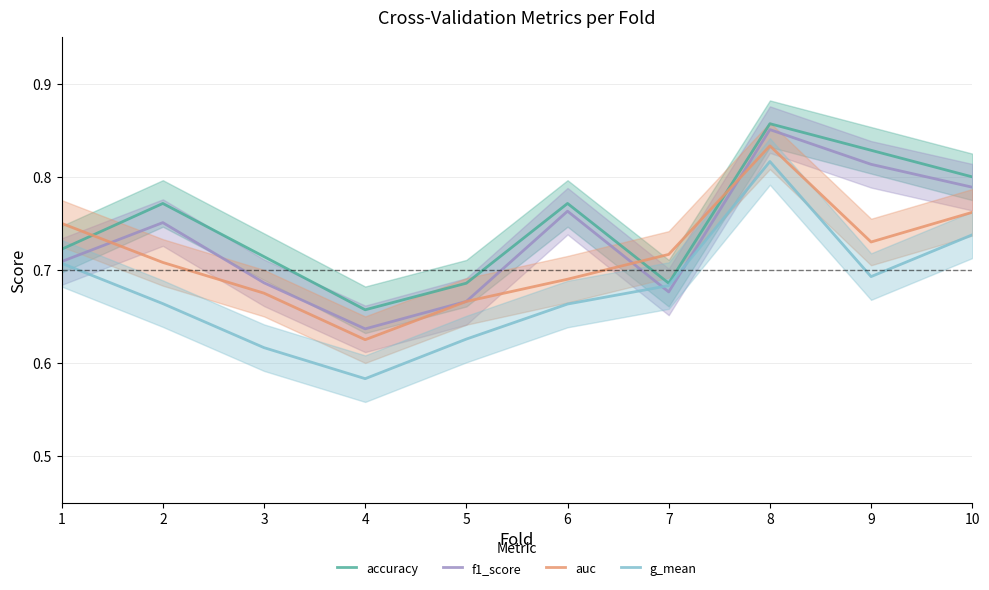

Is it true that g_mean equals 0.9 at 5?

False